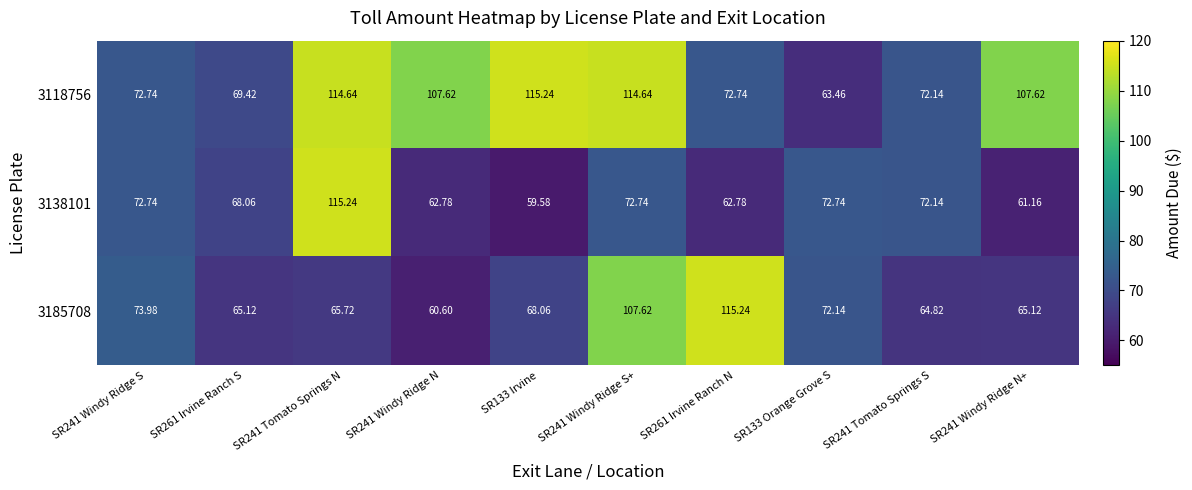

Is the value of 3138101 at SR241 Windy Ridge S greater than the value of 3118756 at SR241 Tomato Springs N?

No